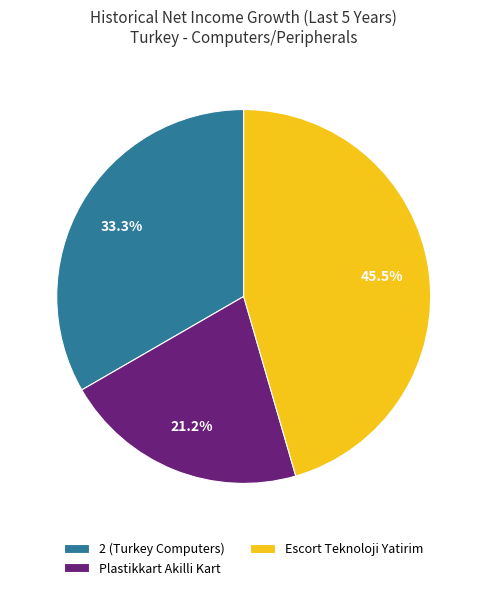

Is it true that 2 (Turkey Computers) is 46% of the pie?

False